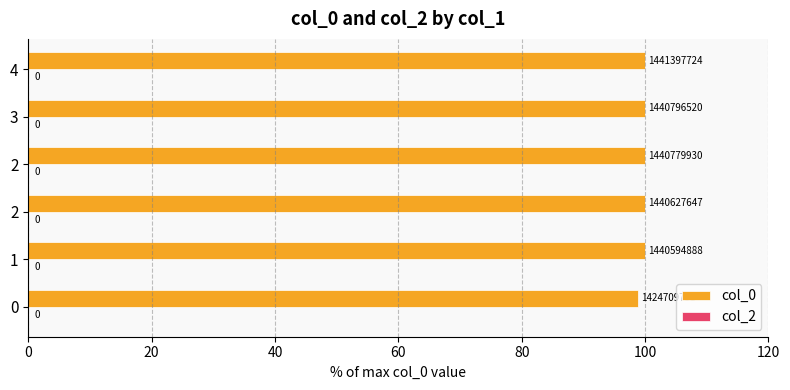

How many bars are there in total?

6